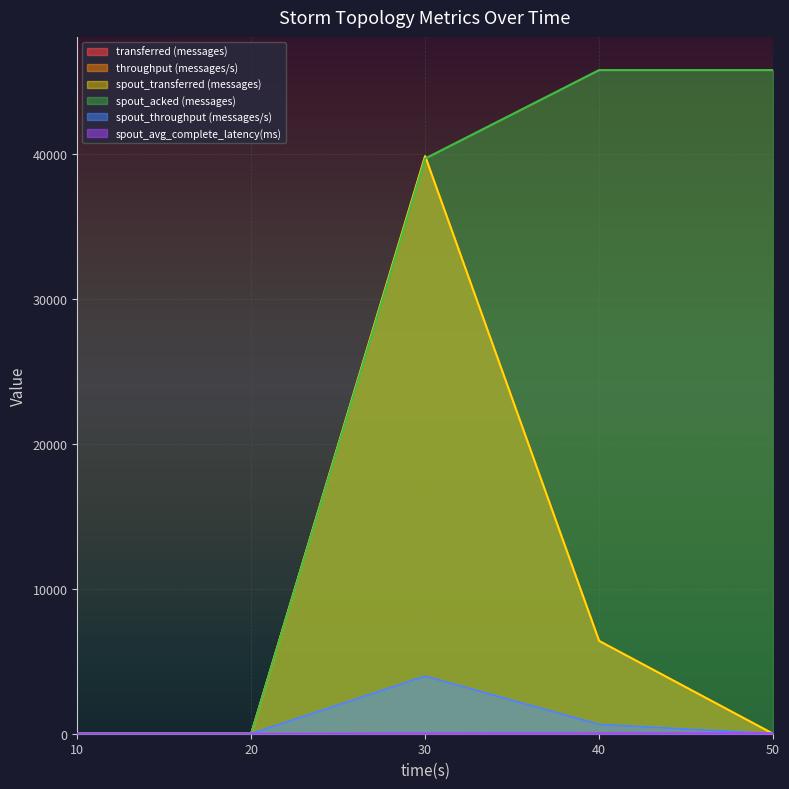

True or false: transferred (messages) has a value of 0.0 at 10.

True